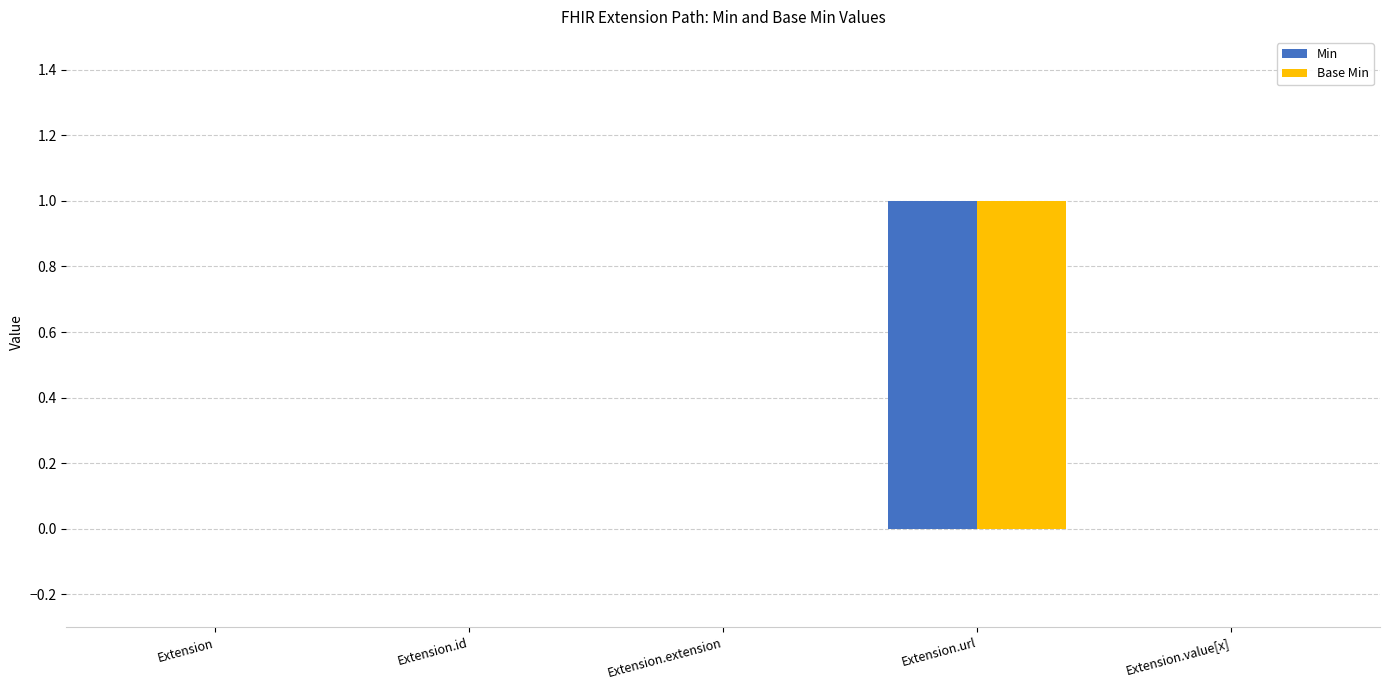

Count the number of categories in the chart.

5